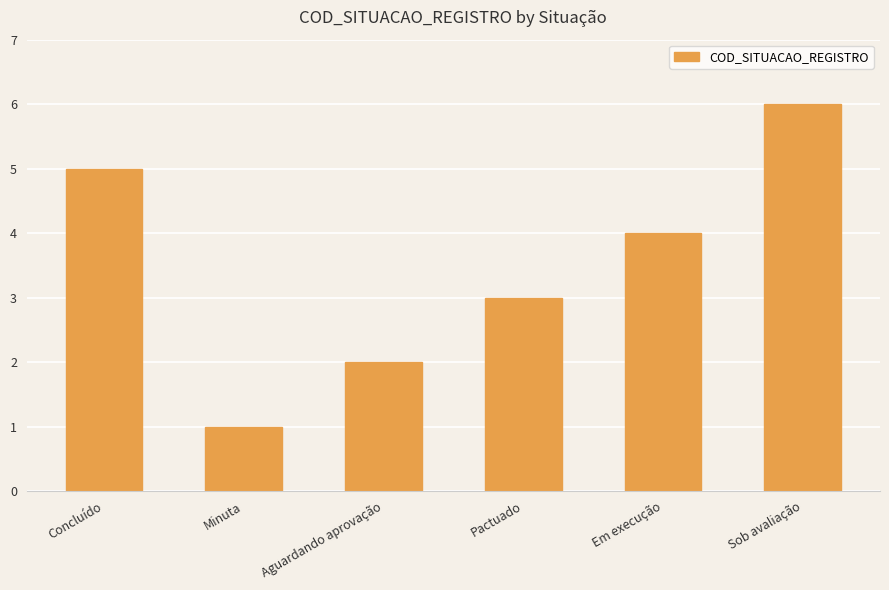

The chart shows a value of 2 at Aguardando aprovação. True or false?

True